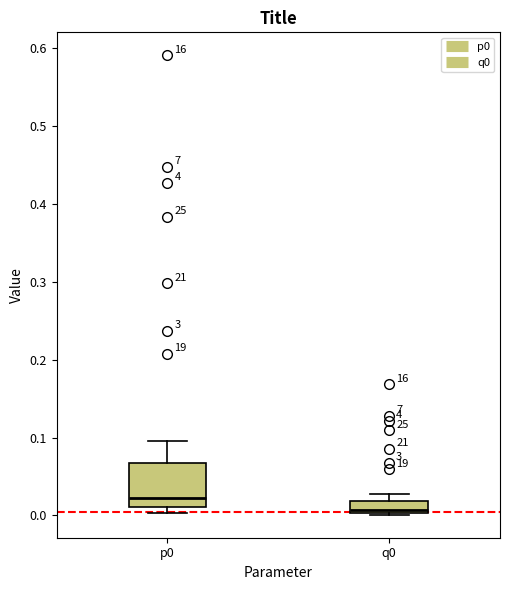

Reading left to right, transcribe this box plot: for each box, give where its median line is, the range the box spans, and where its two whiskers end, as read against the y-axis. The values are not printed on the chart, so give them approximately, as read against the axis.

p0: median 0.02, box 0.01 to 0.07, whiskers 0.00 to 0.10
q0: median 0.01, box 0.00 to 0.02, whiskers 0.00 to 0.03